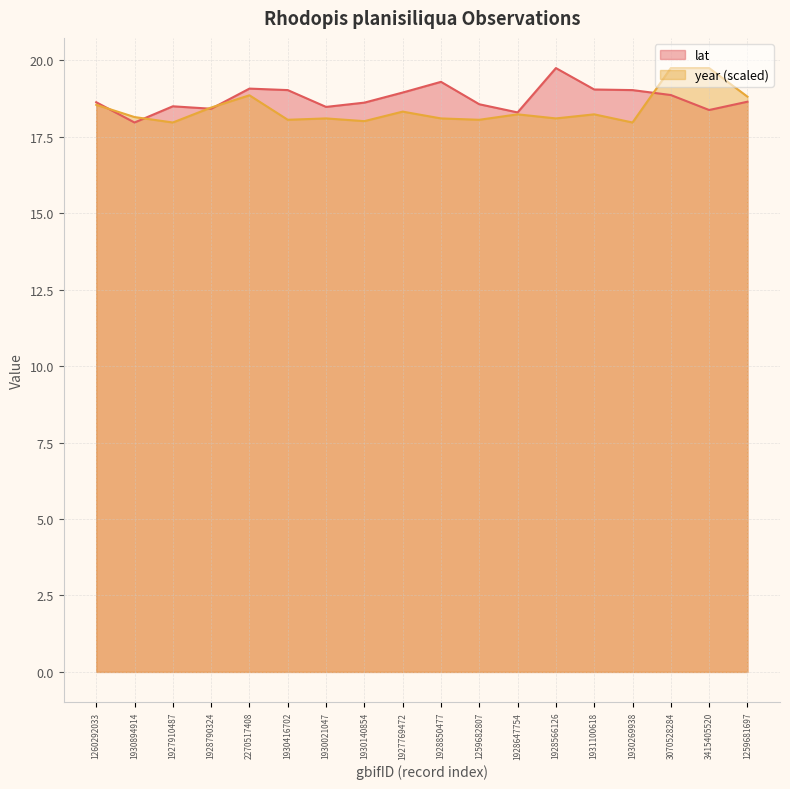

What is the difference between the highest and lowest values at 1927769472?

0.6